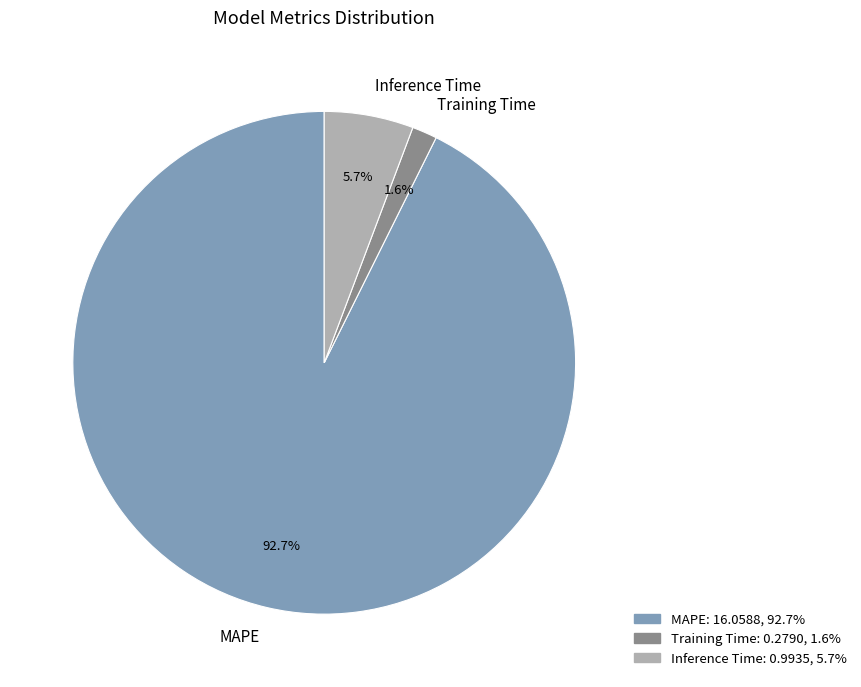

Rank the categories by value from highest to lowest.

MAPE, Inference Time, Training Time